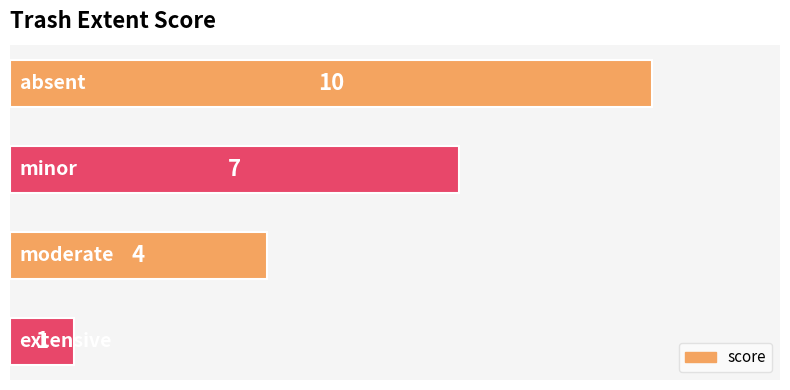

What is the difference between the maximum and minimum values?

9